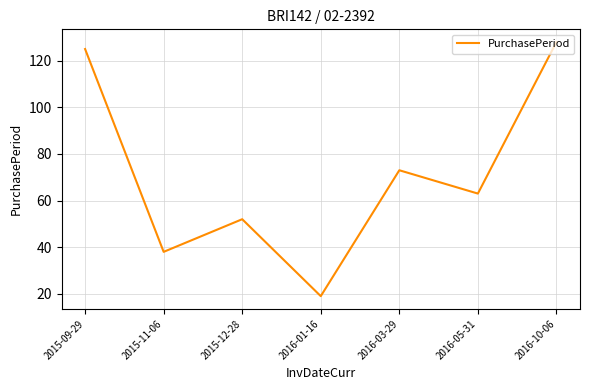

What is the change in value from 2015-09-29 to 2016-10-06?

+3